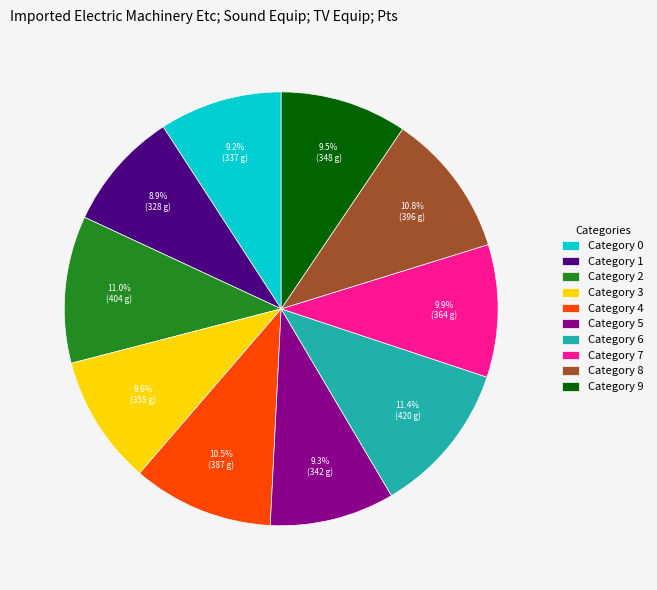

What percentage do Category 6 and Category 7 together represent?

21.3%